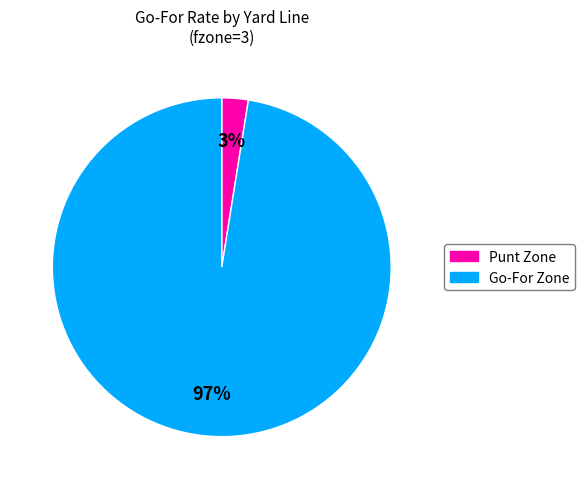

What is the largest slice in the pie chart?

Go-For Zone